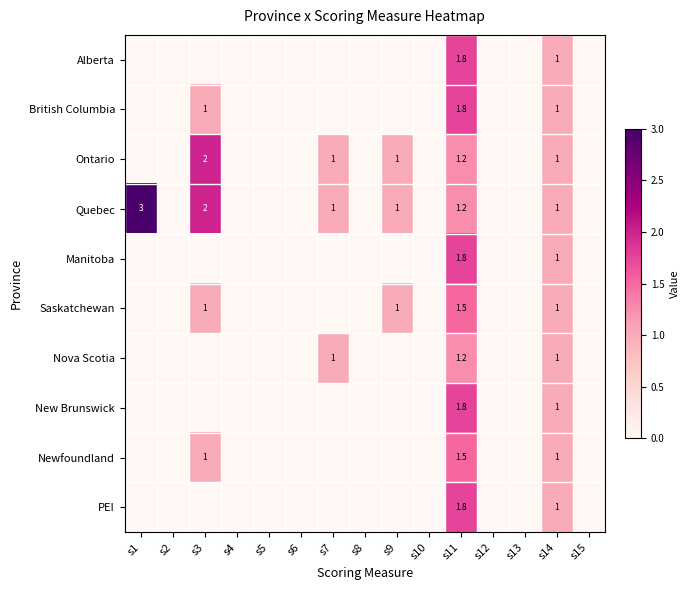

What is the difference between the Saskatchewan values at s14 and s11?

0.5